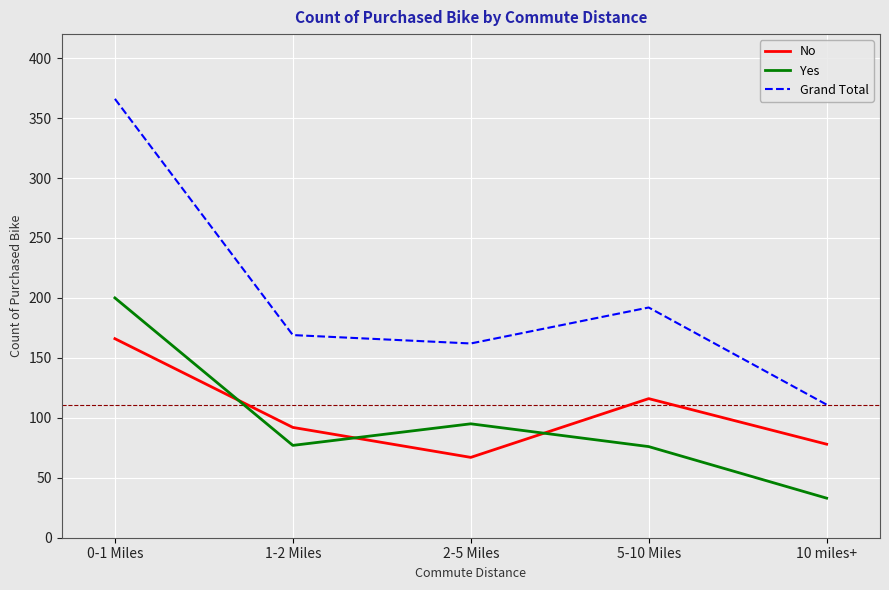

True or false: No and Grand Total cross at least once.

False